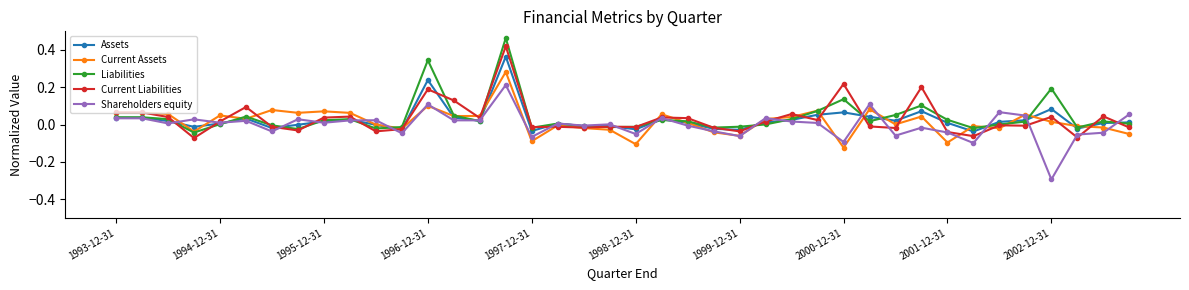

True or false: Assets has more than 0 points higher than both neighbors.

True